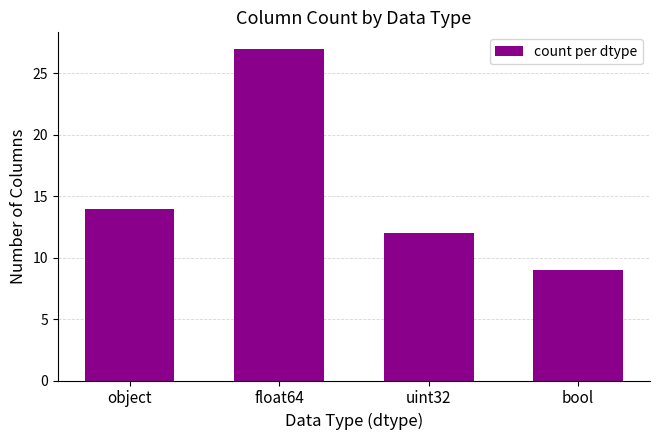

What is the change in value from float64 to bool?

-18